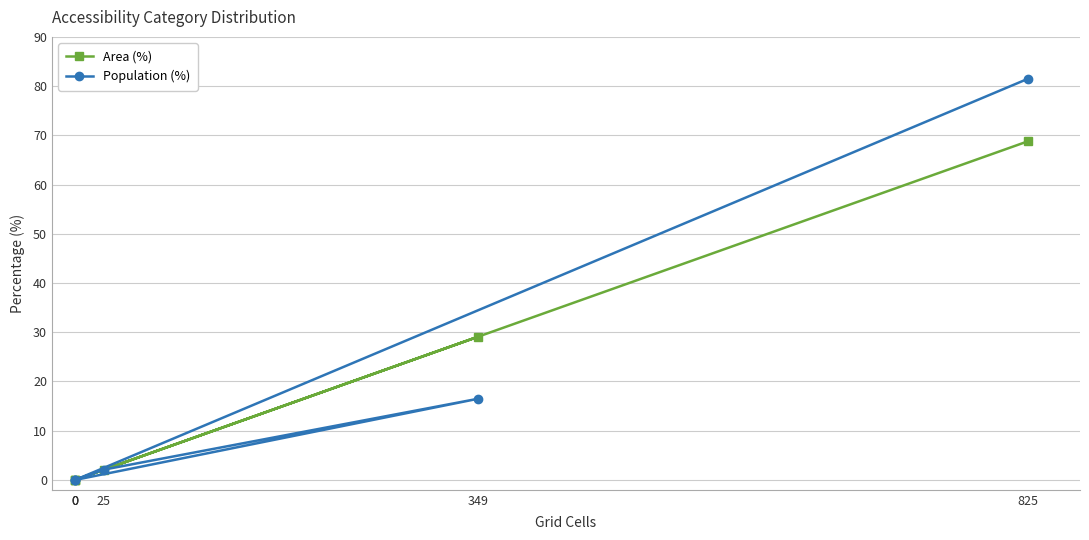

True or false: Area (%) and Population (%) cross at least once.

False